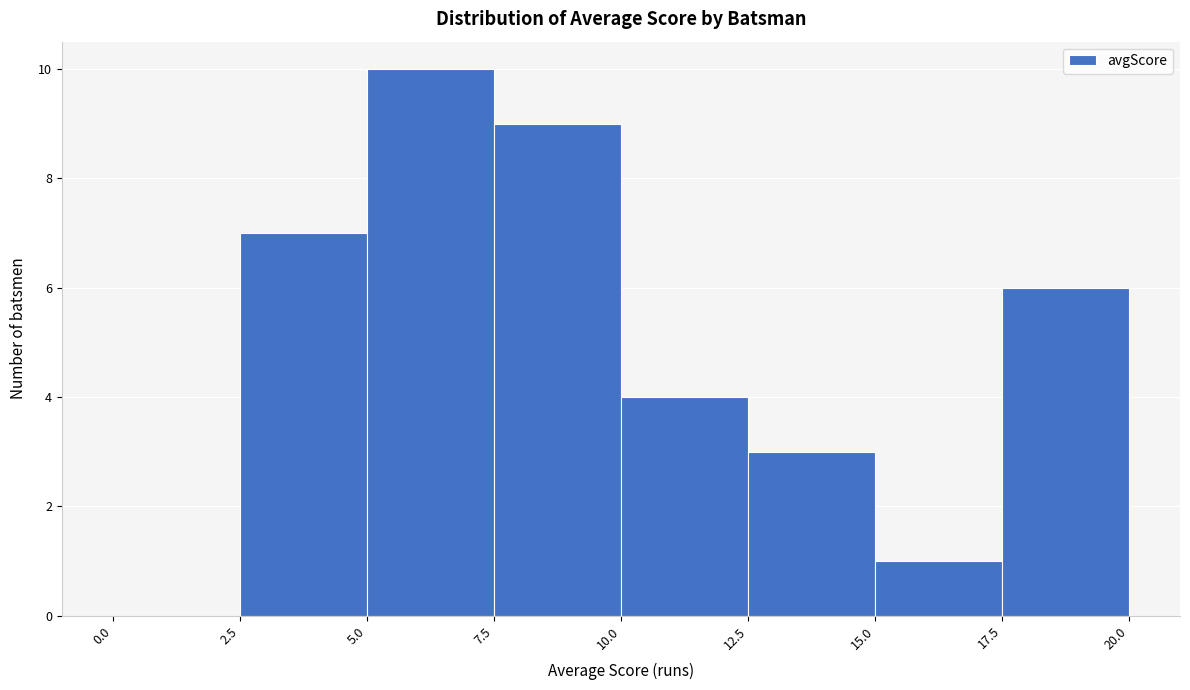

How tall is the bar that spans 12.5 to 15.0 on the x-axis? The values are not printed on the chart, so give them approximately, as read against the axis.

3